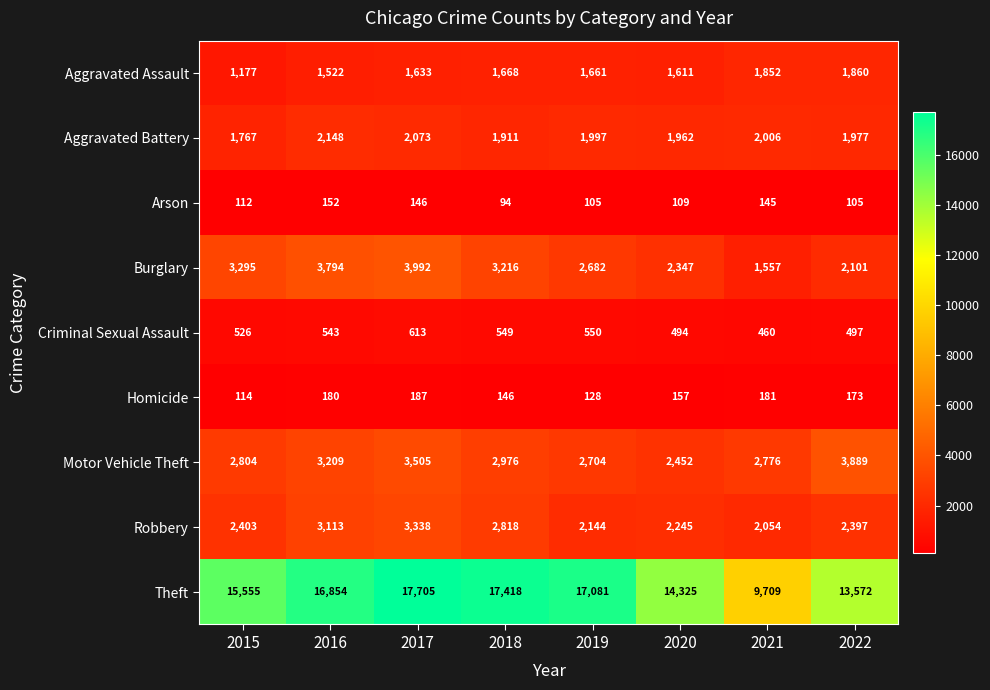

What is the total value across all series at 2021?

20740